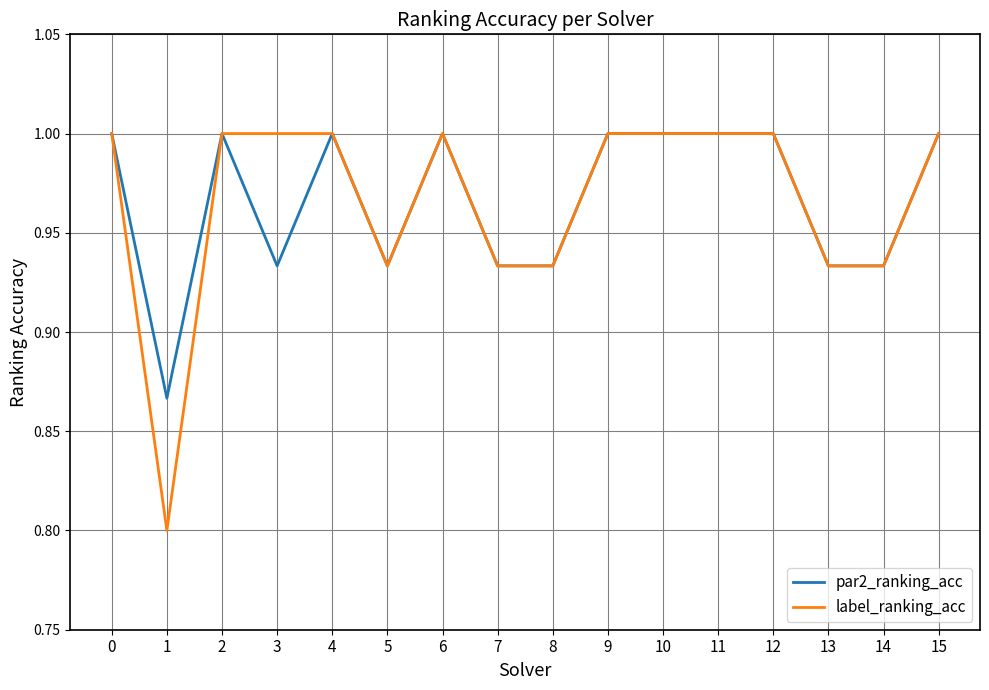

Which series has the widest spread of values?

label_ranking_acc